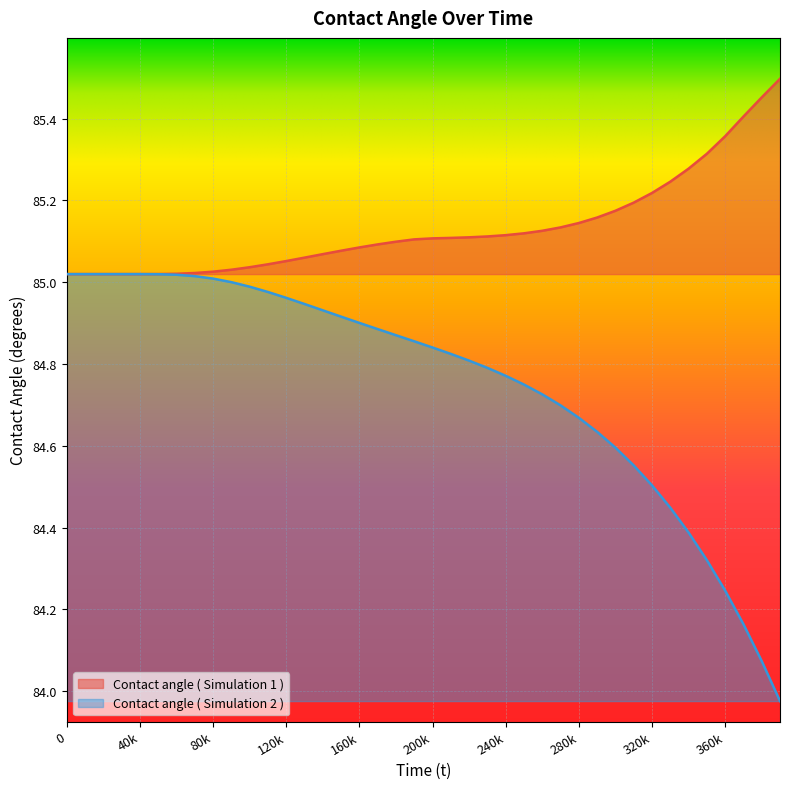

In Contact angle ( Simulation 2 ), how many points are lower than both neighbors (excluding endpoints)?

1